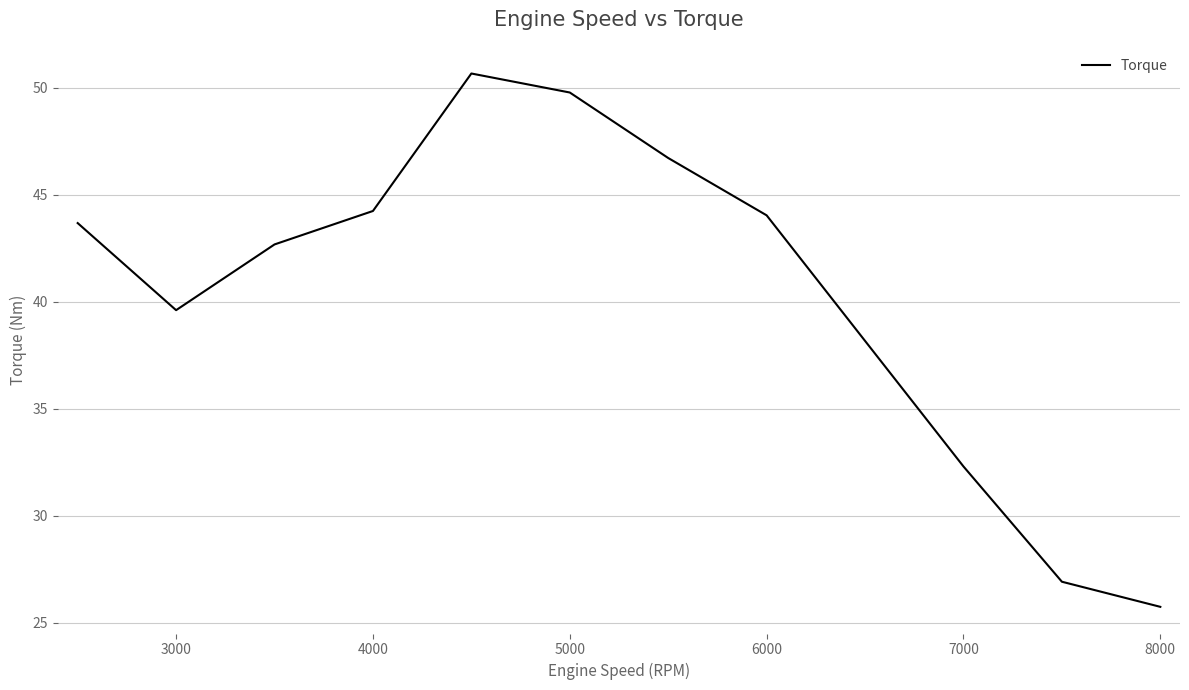

What is the maximum value shown in the chart?

50.7